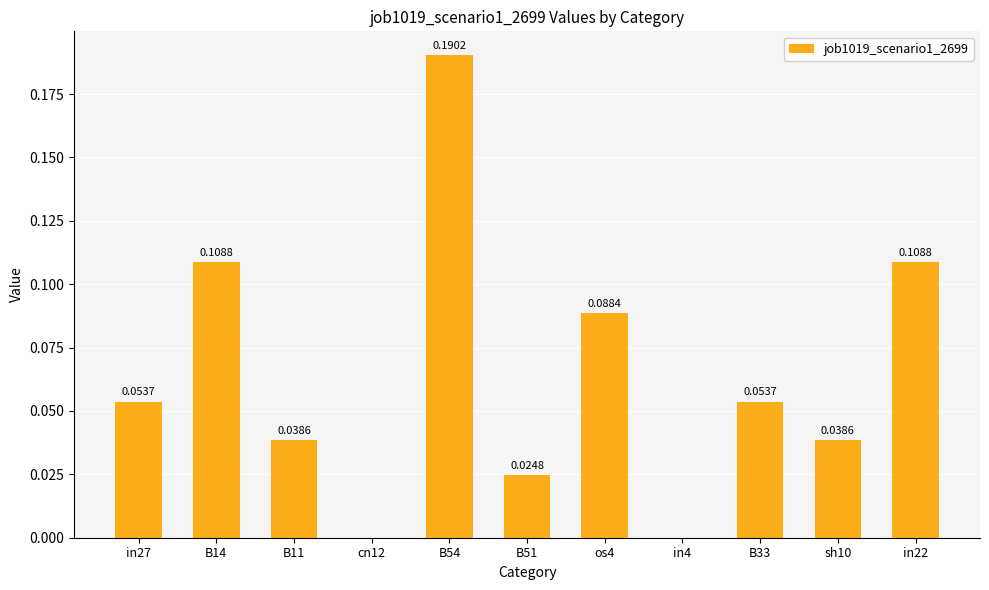

What is the sum of all values?

0.7